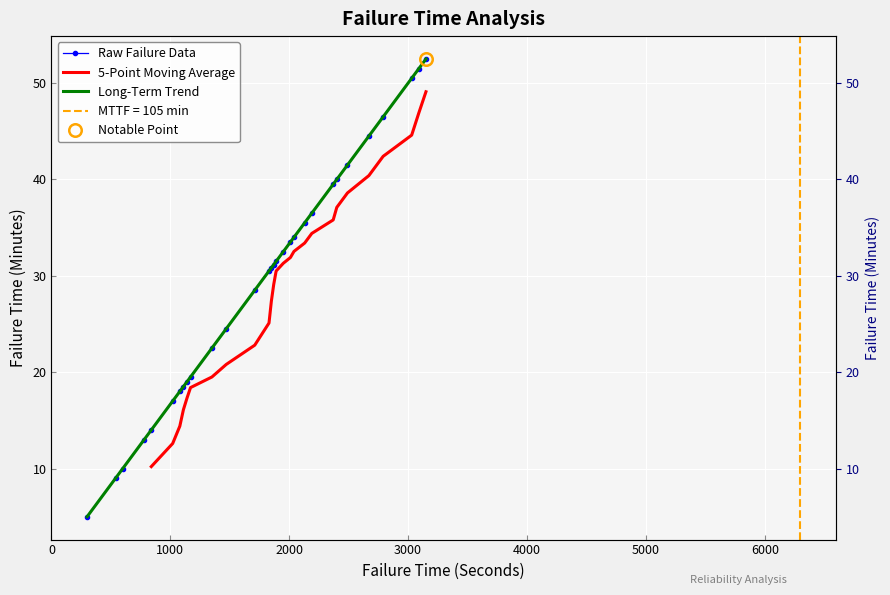

At which category does the chart reach its peak across all series?

3150